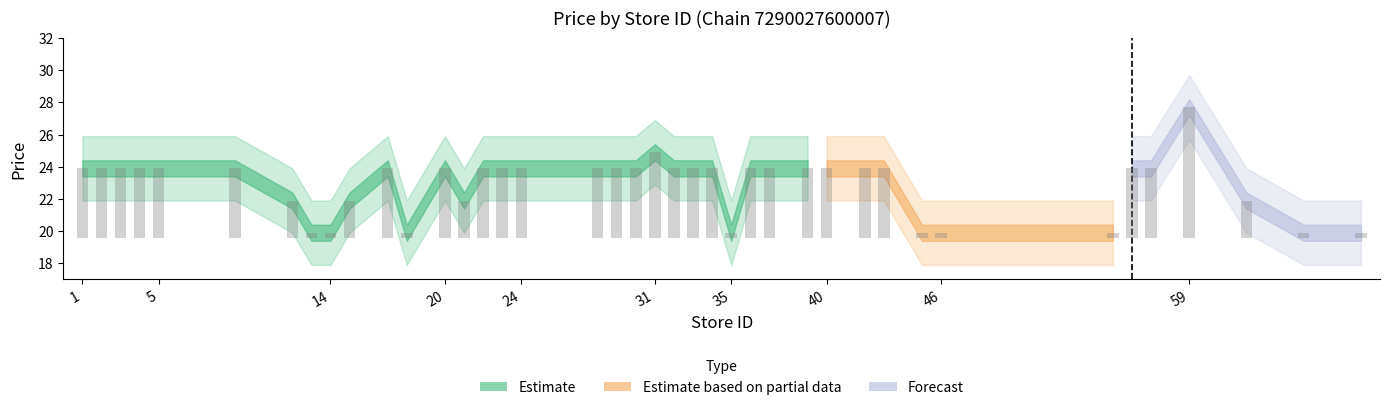

How many distinct data groups are displayed?

3